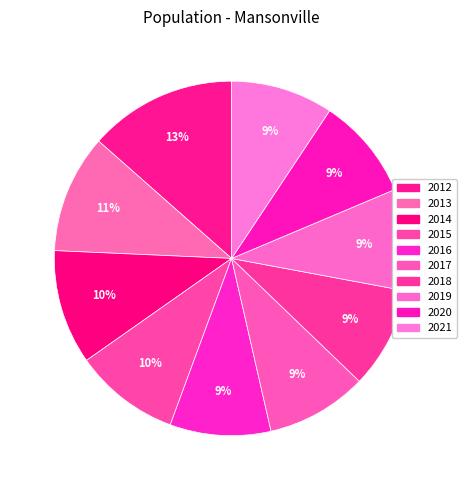

What is the total percentage of 2012 and 2019?

22.8%